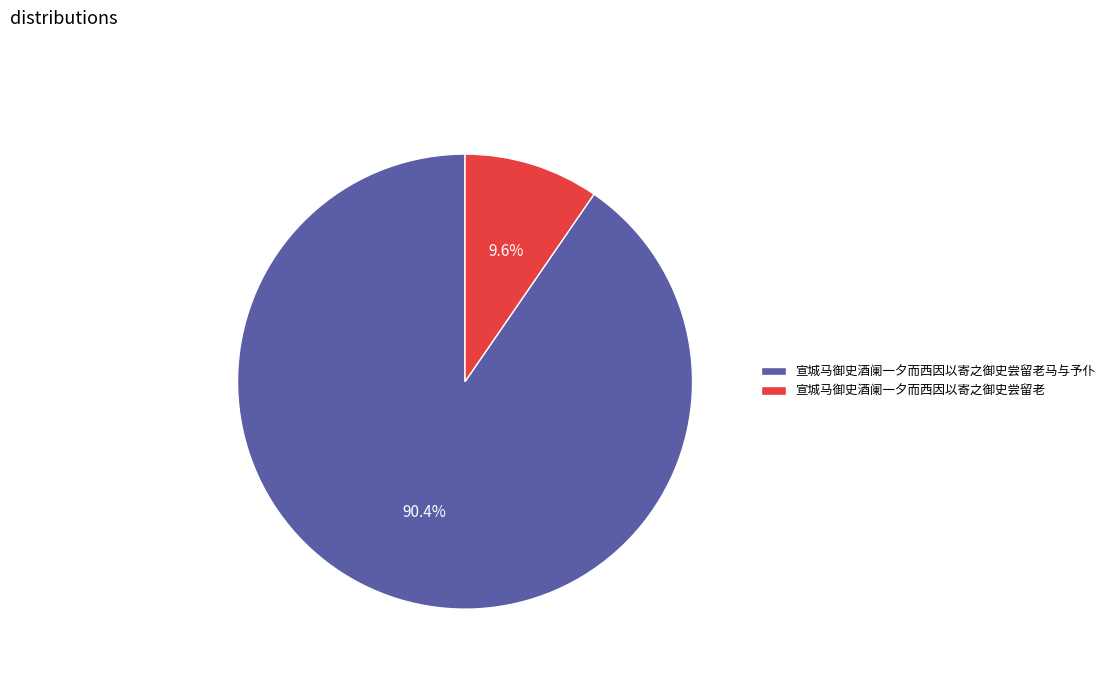

Between 宣城马御史酒阑一夕而西因以寄之御史尝留老 and 宣城马御史酒阑一夕而西因以寄之御史尝留老马与予仆, which is larger?

宣城马御史酒阑一夕而西因以寄之御史尝留老马与予仆